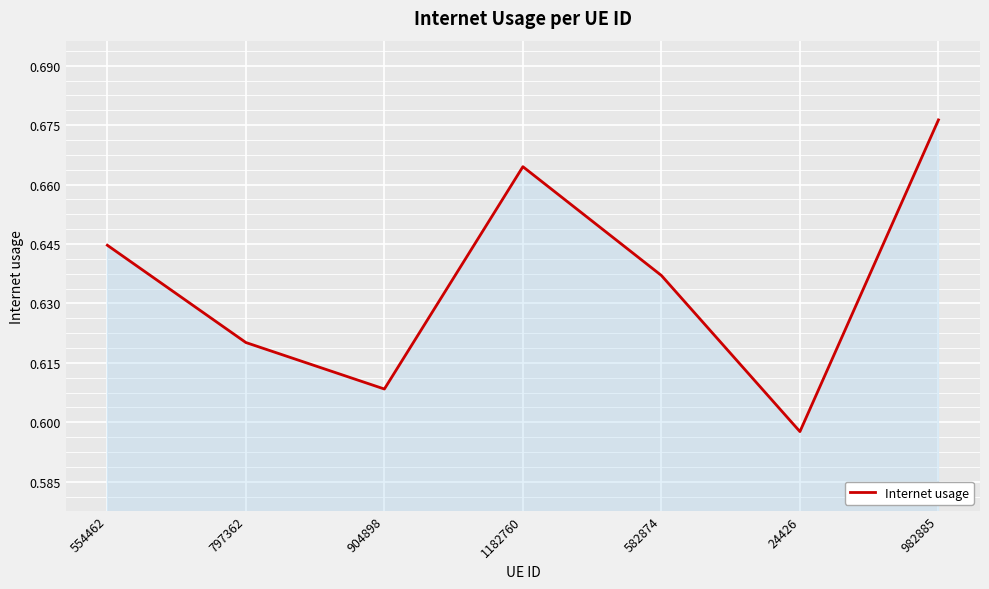

Where is the first local maximum?

1182760